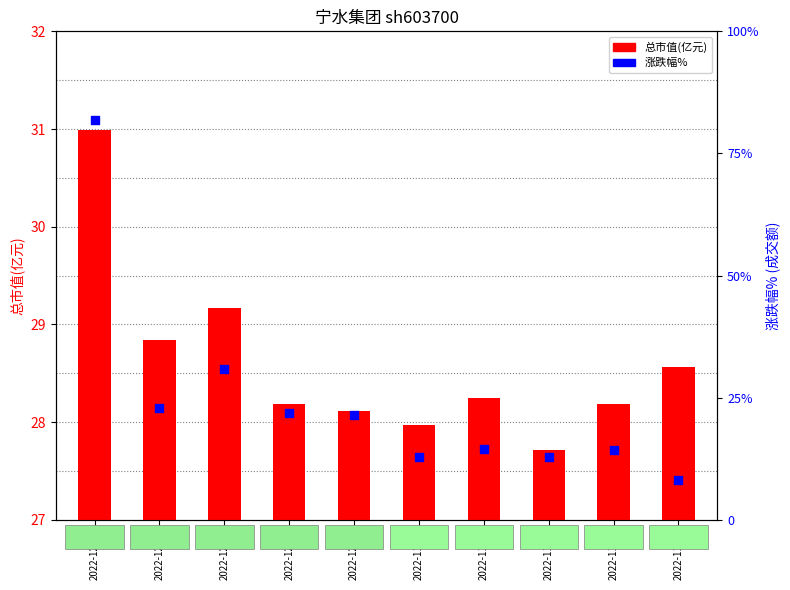

At how many categories does at least one series exceed 3518?

1